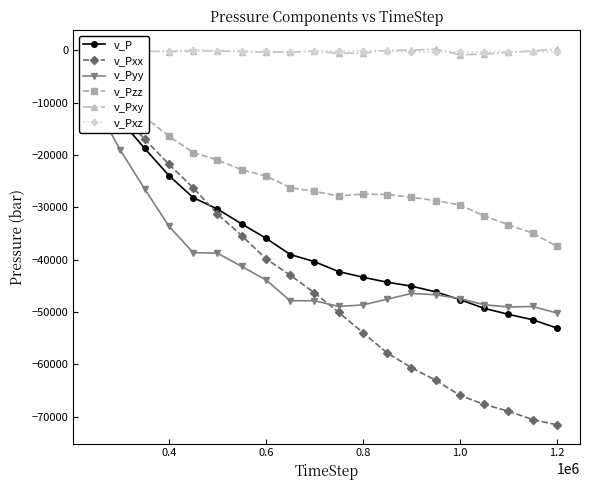

At how many categories does at least one series exceed -53190?

20